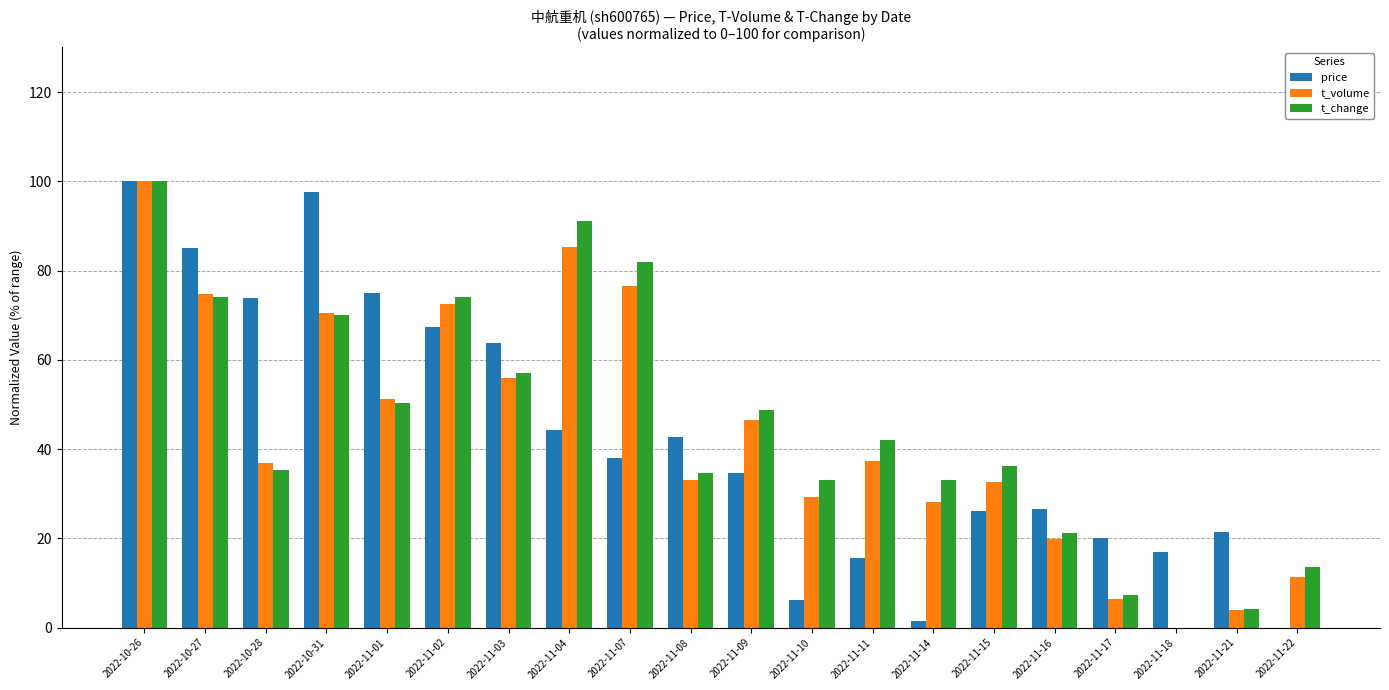

Where does the t_volume series first go above 37?

2022-10-26